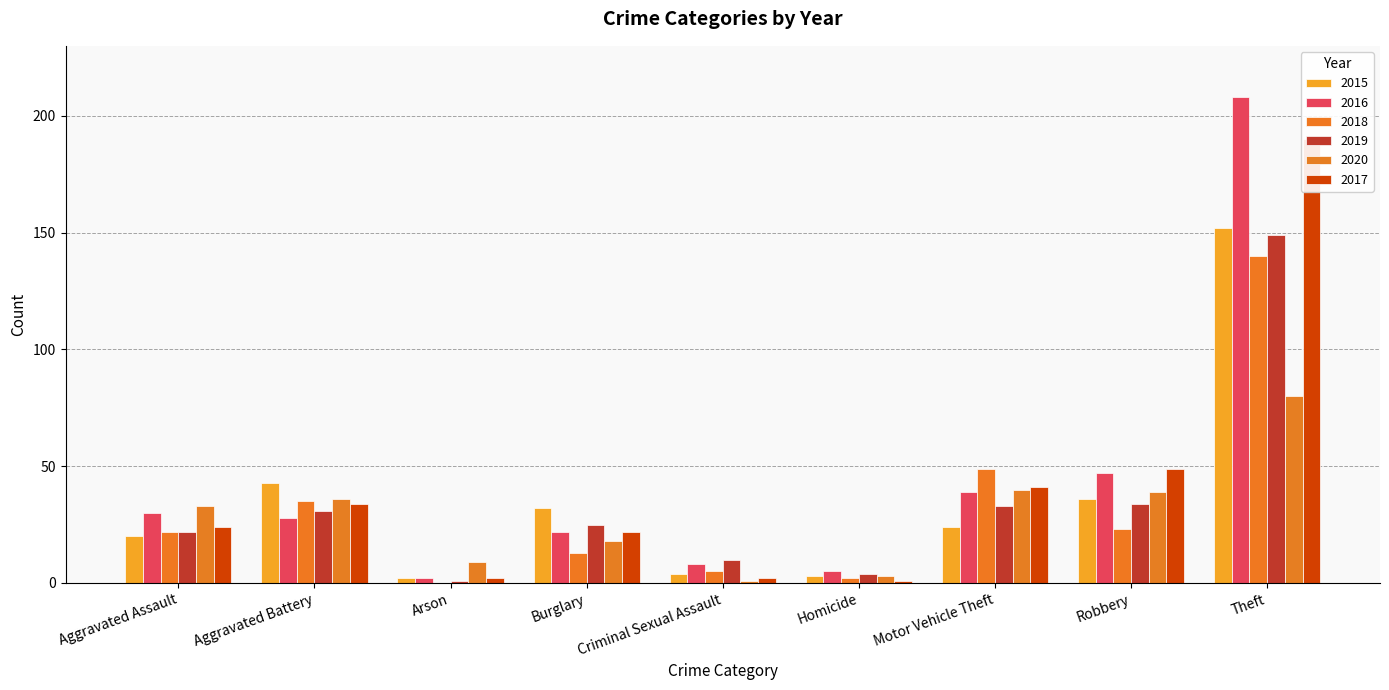

What is the total value across all series at Criminal Sexual Assault?

30